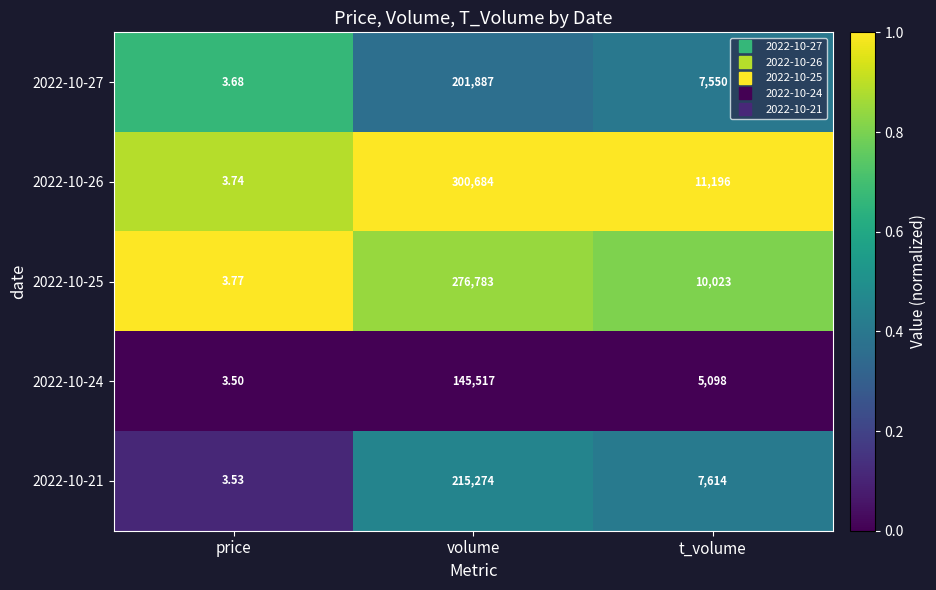

Where does the 2022-10-27 series first go above 7550?

volume